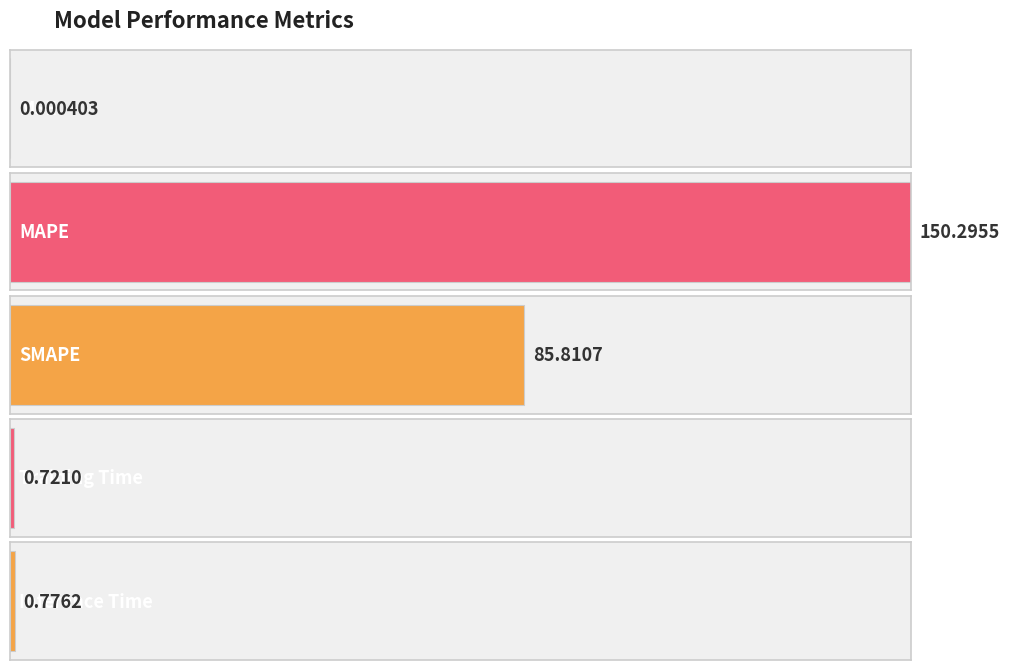

What is the change in value from MAPE to Training Time?

-149.6